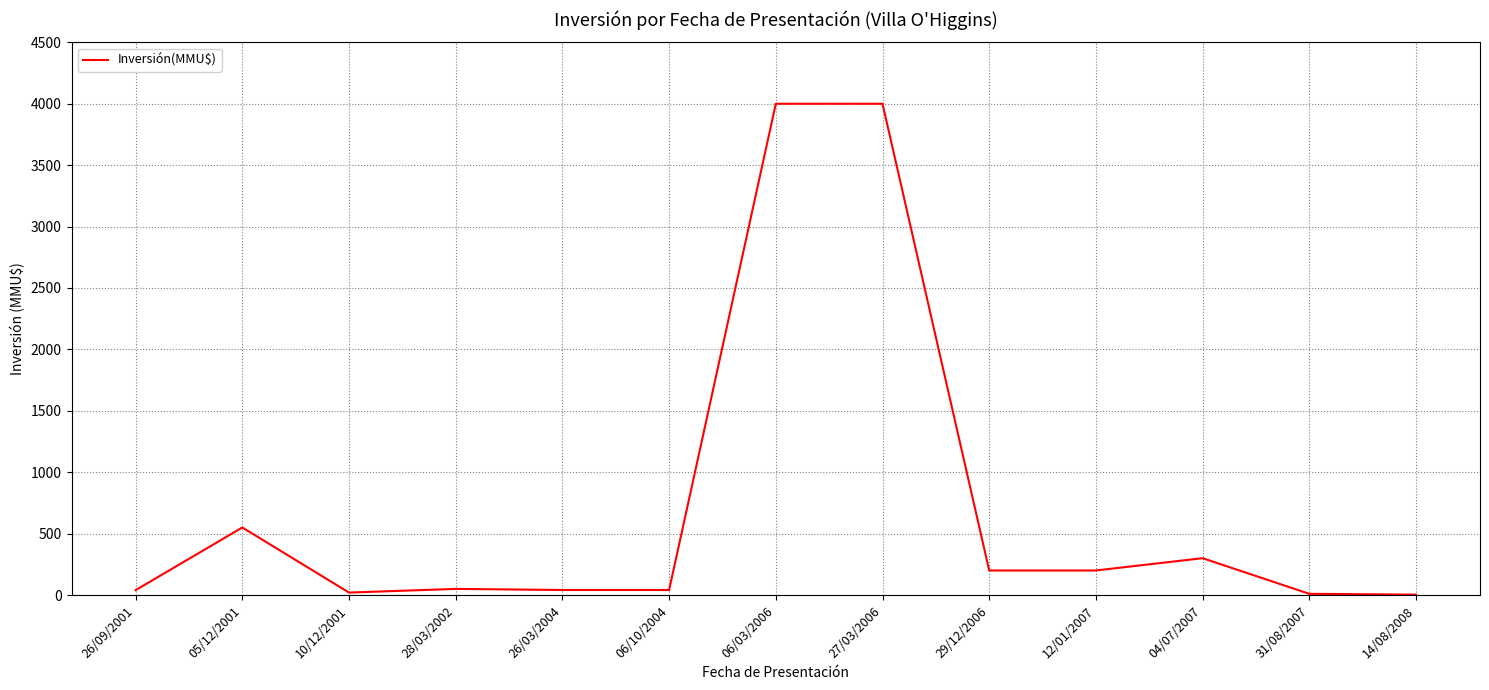

What is the change in value from 26/09/2001 to 27/03/2006?

+3960.0